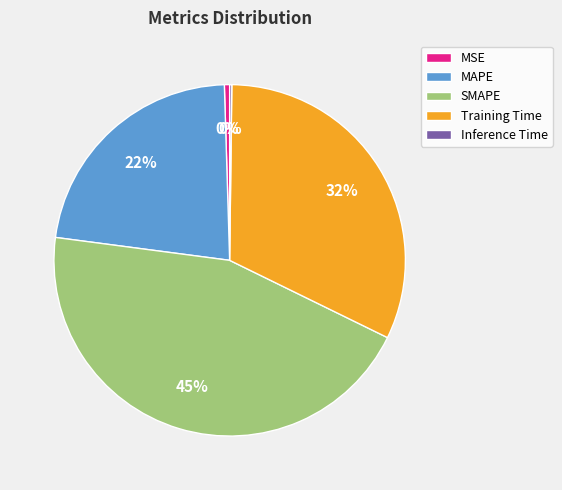

To the nearest percent, what is the difference between the largest and smallest slice percentages?

45%